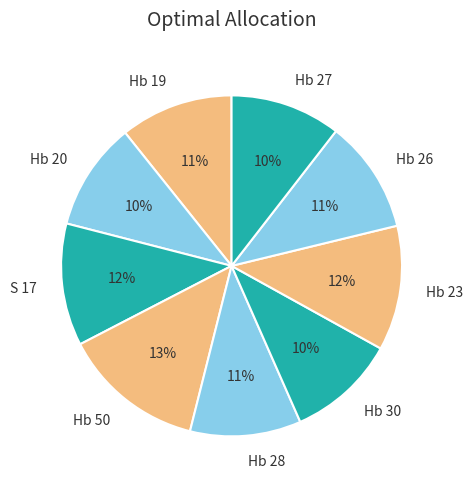

Between Hb 50 and Hb 30, which is larger?

Hb 50